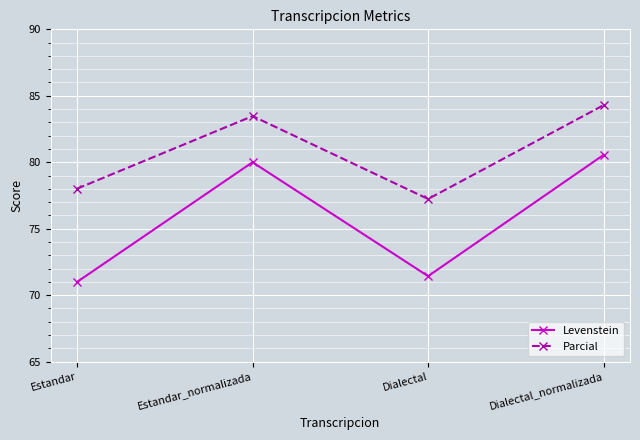

What position from the right is Dialectal_normalizada?

1